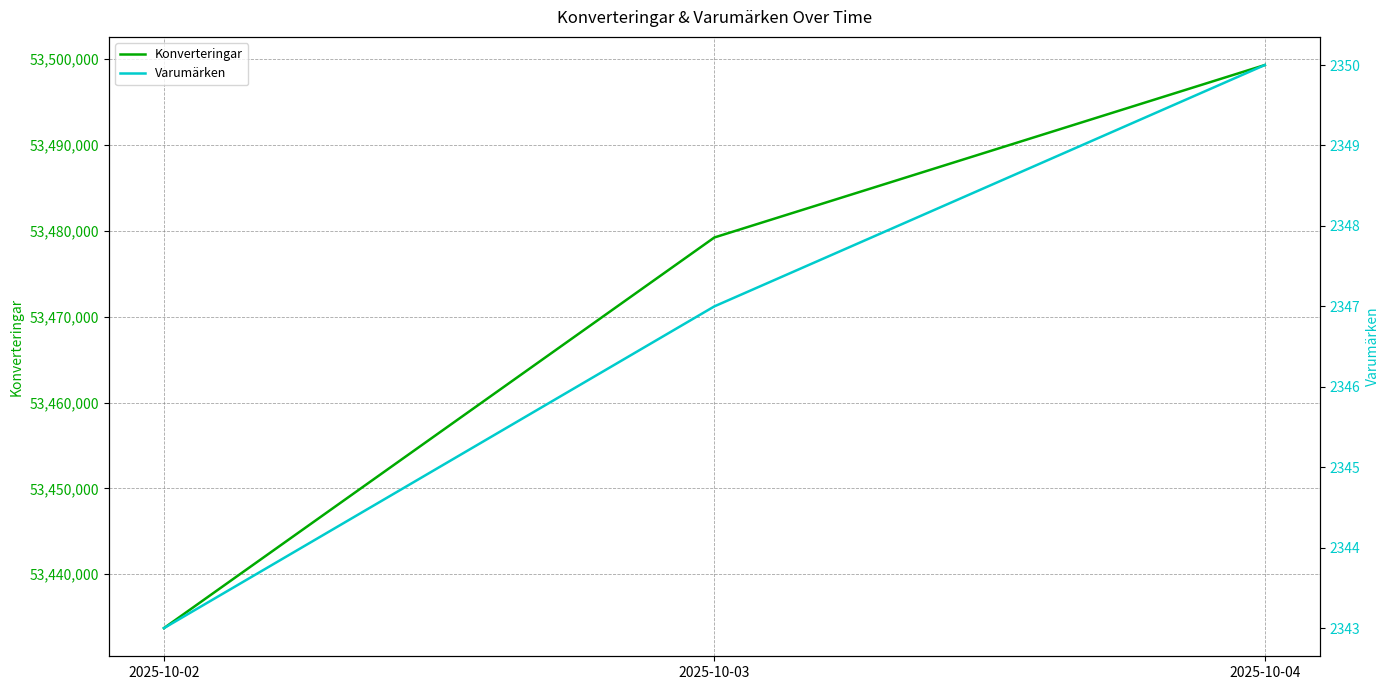

The value of Konverteringar at 2025-10-02 is 53433727. True or false?

True